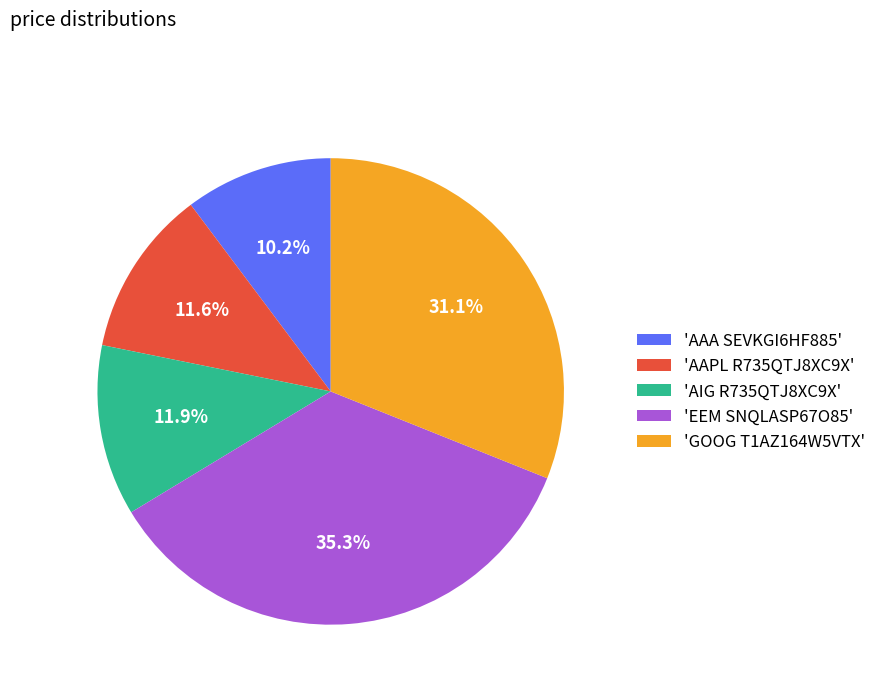

To the nearest percent, what is the difference between the largest and smallest slice percentages?

25%